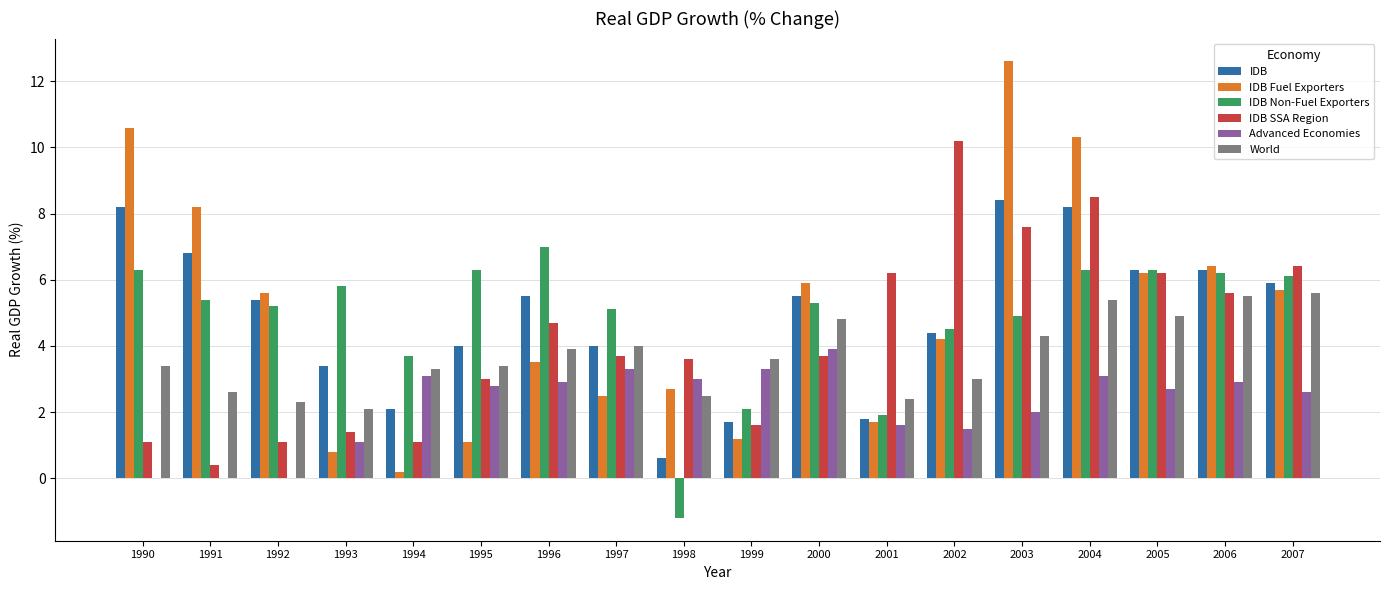

Which category has the highest value across all series?

2003